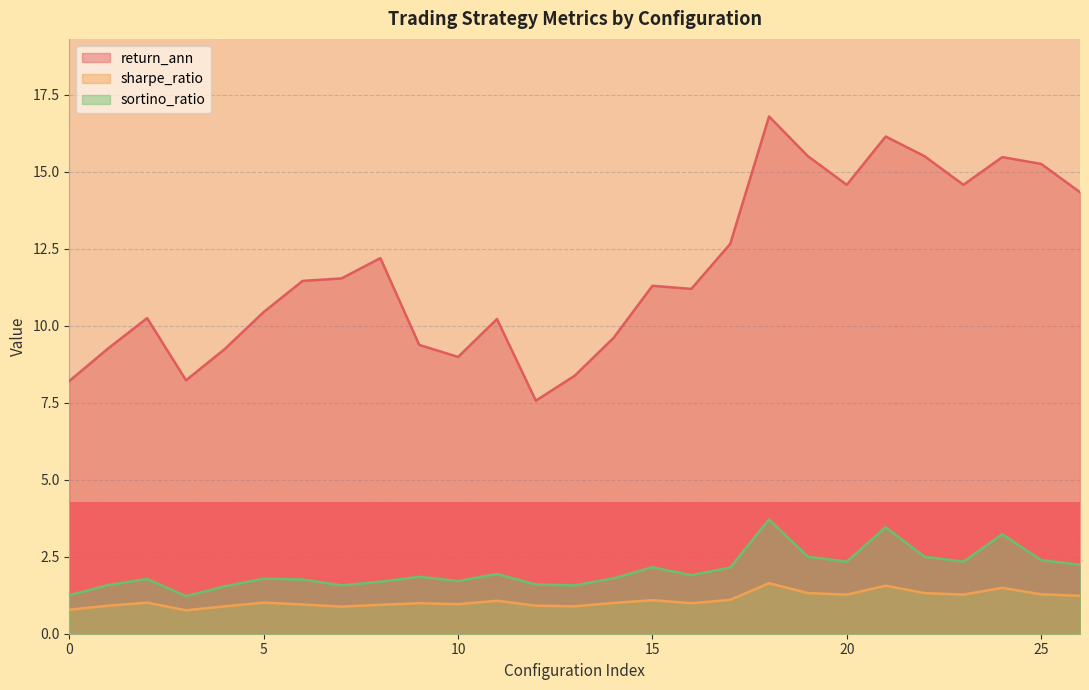

What is the average value of the sharpe_ratio series?

1.1